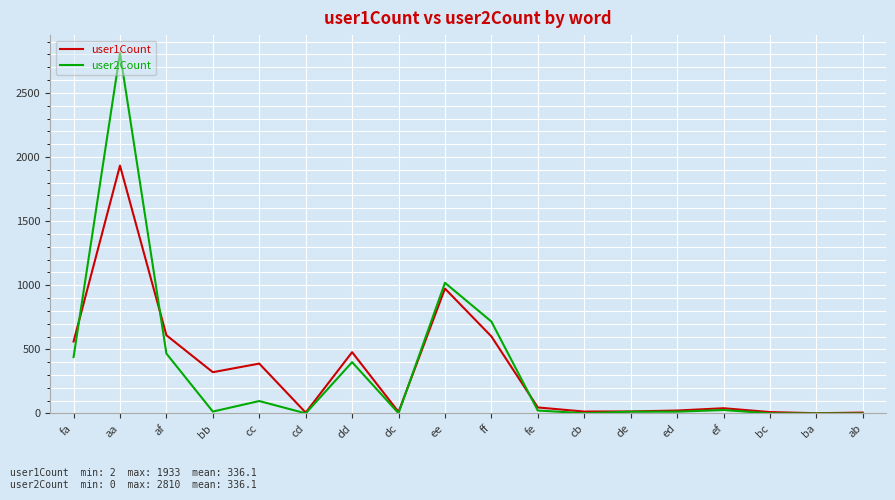

At which label does user1Count first exceed 47?

fa